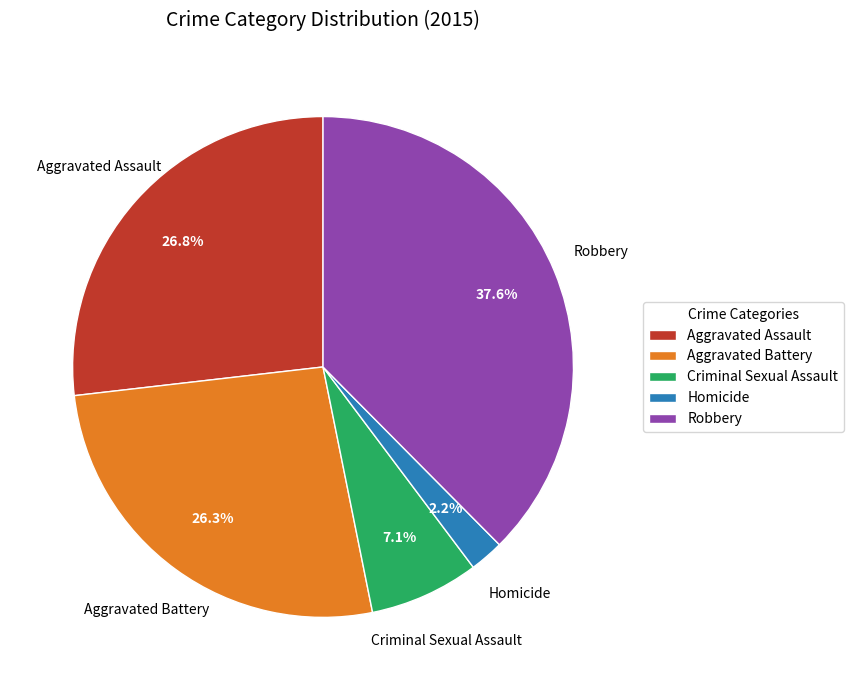

Which slice is the largest?

Robbery